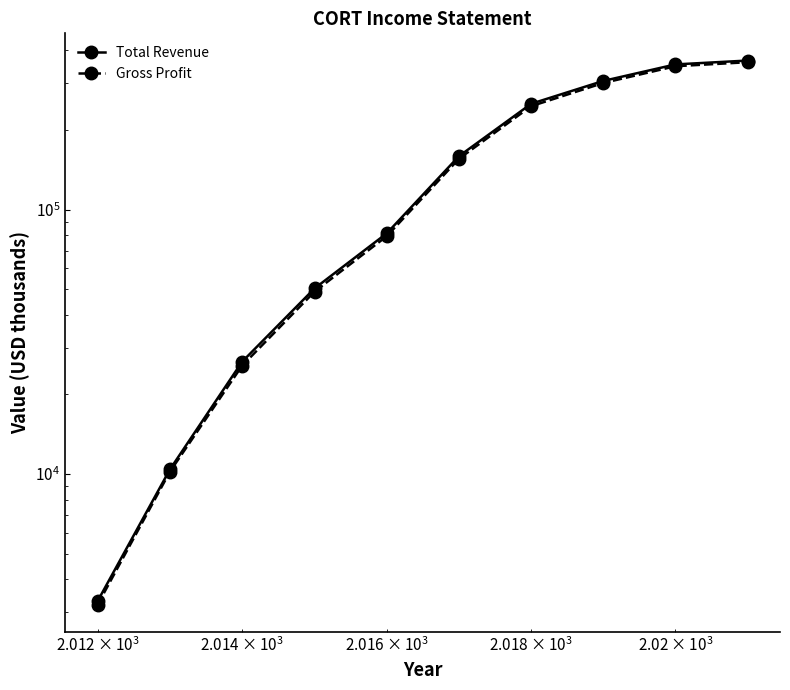

Is it true that Gross Profit equals 175383 at 9?

False